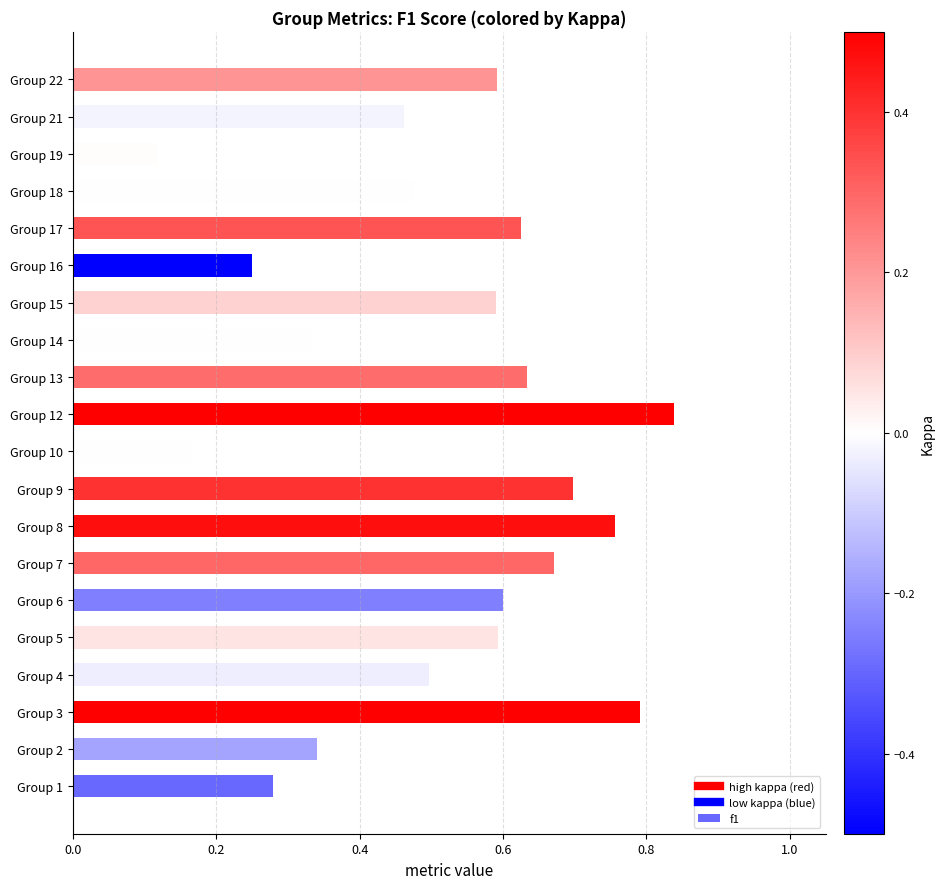

Count the values in the range 0 to 1.

20